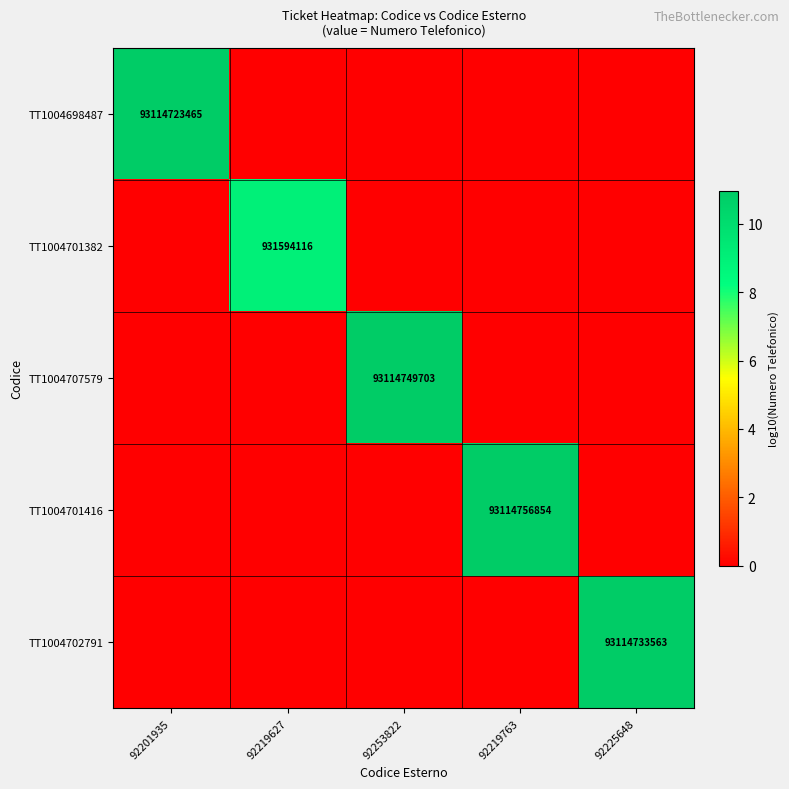

The TT1004707579 series shows 0.0 at 92219763. True or false?

True